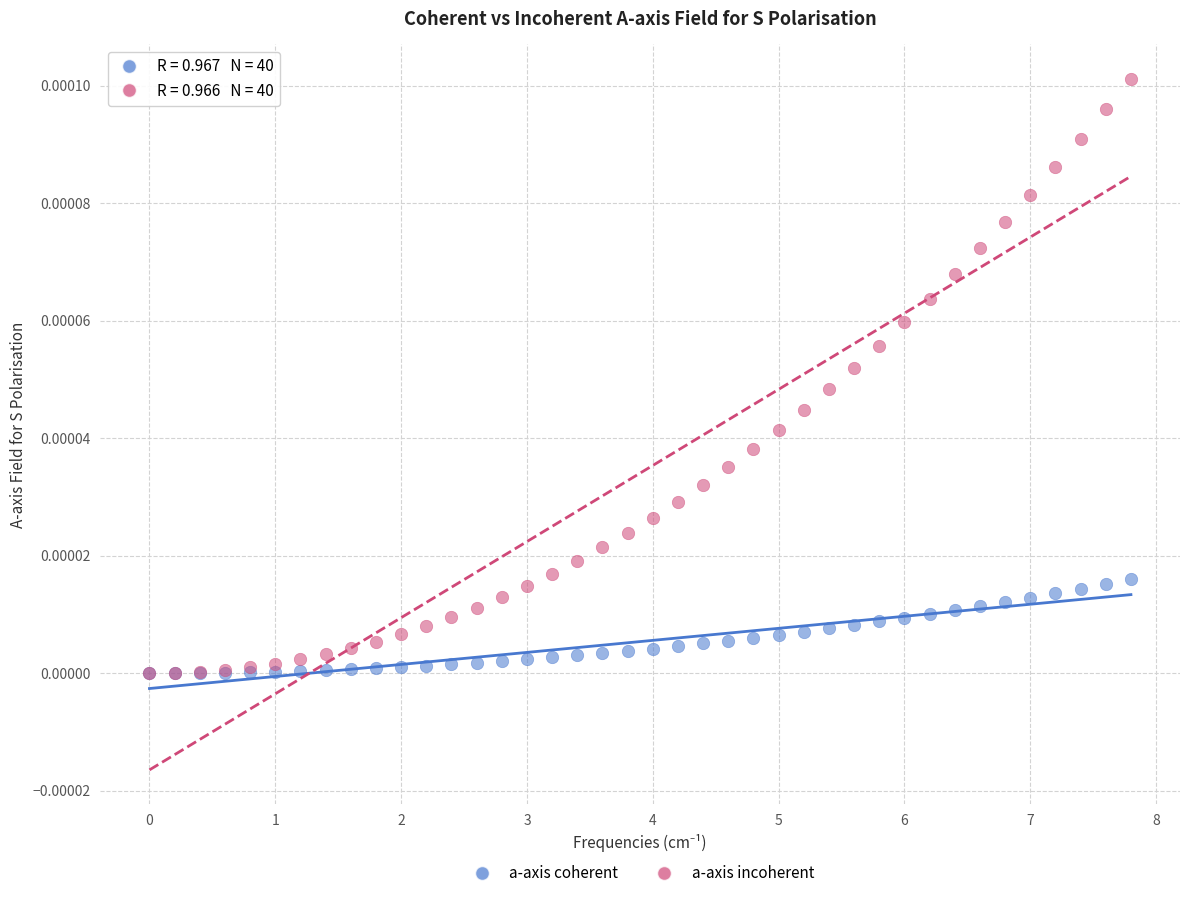

Which series reaches the maximum Y coordinate?

a-axis incoherent